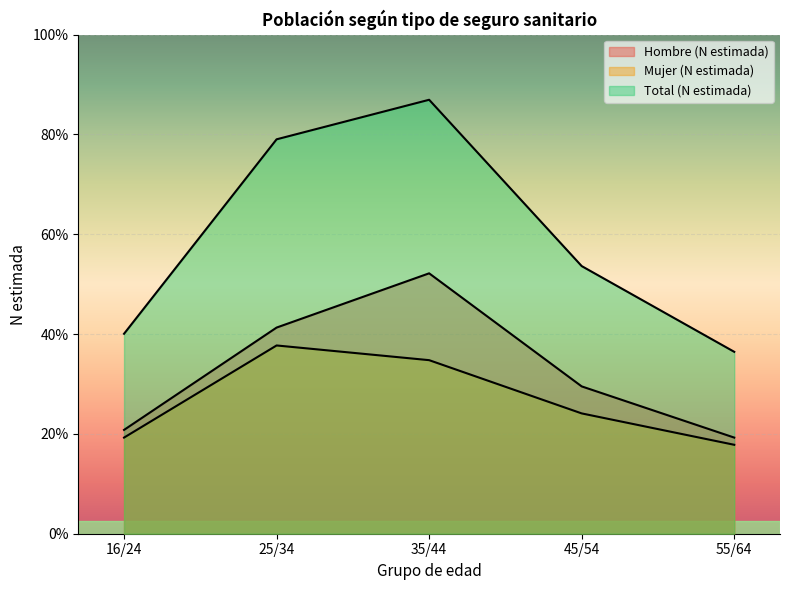

Rank the categories by Total (N estimada) value from highest to lowest.

35/44, 25/34, 45/54, 16/24, 55/64